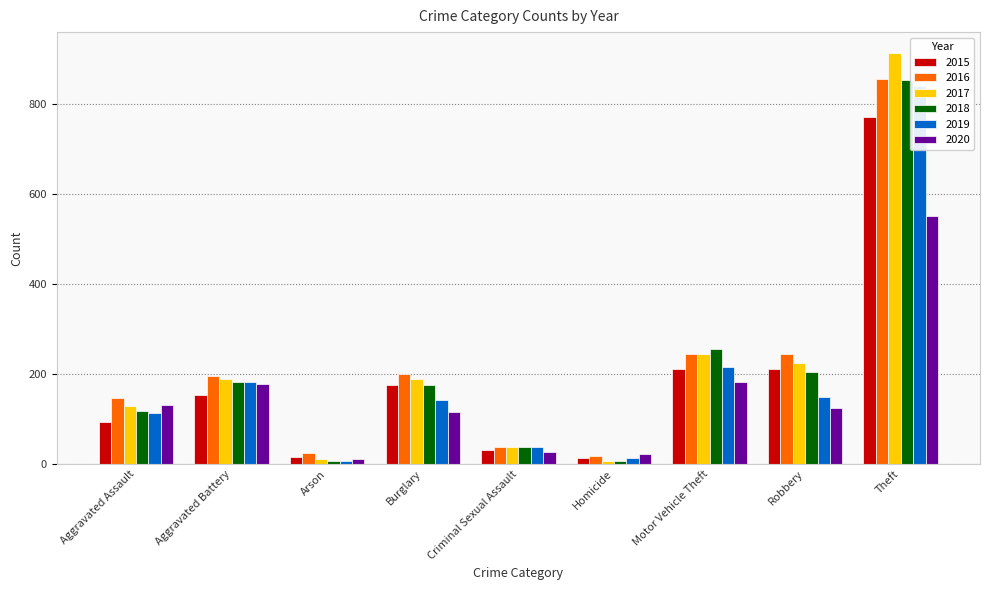

Which has a higher value, Theft or Robbery?

Theft